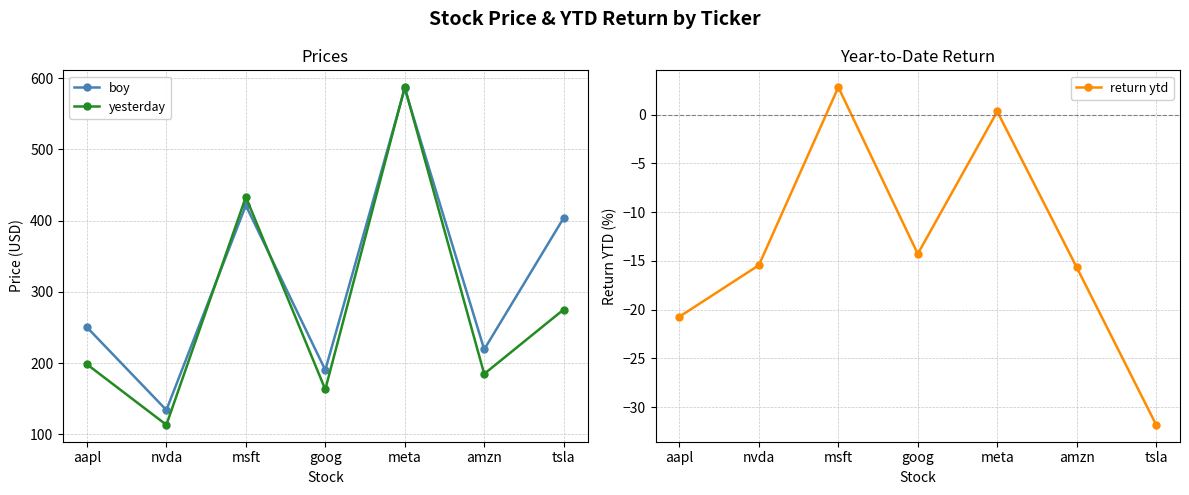

What is the sum of all yesterday values?

1956.3